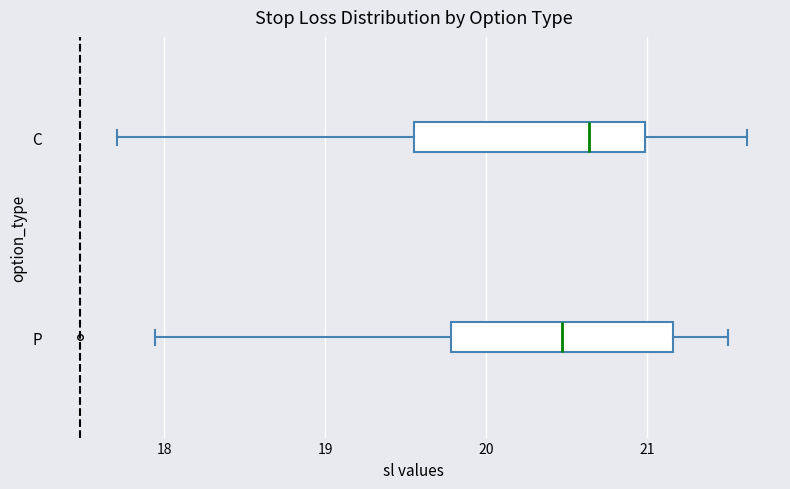

Reading bottom to top, read every box against the x-axis: the position of its median line, the range the box covers, and the ends of its whiskers. The values are not printed on the chart, so give them approximately, as read against the axis.

P: median 20.5, box 19.8 to 21.2, whiskers 17.9 to 21.5
C: median 20.6, box 19.6 to 21.0, whiskers 17.7 to 21.6